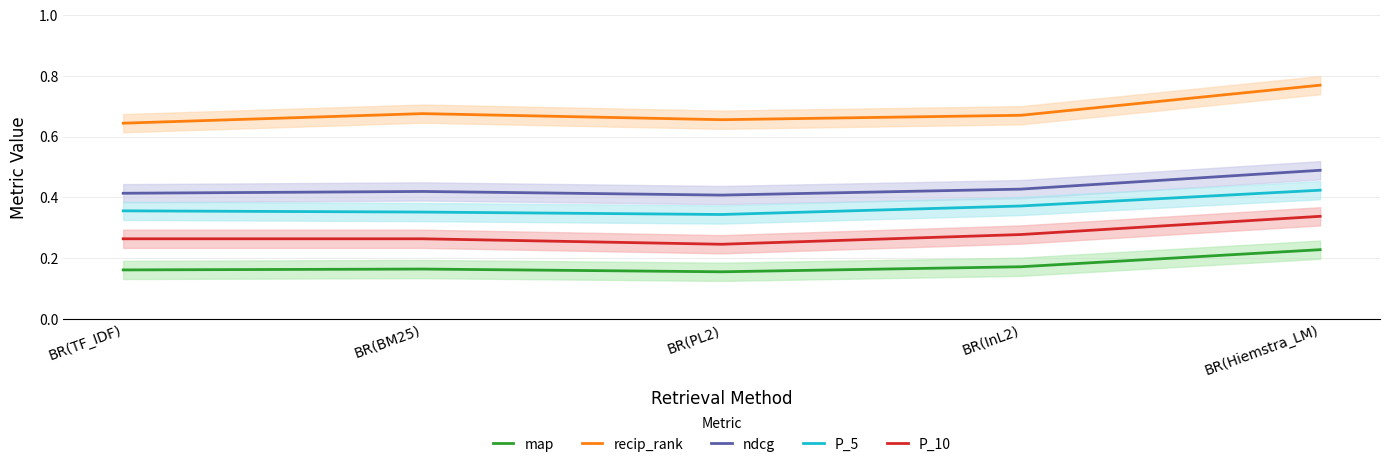

True or false: P_5 and recip_rank cross at least once.

False